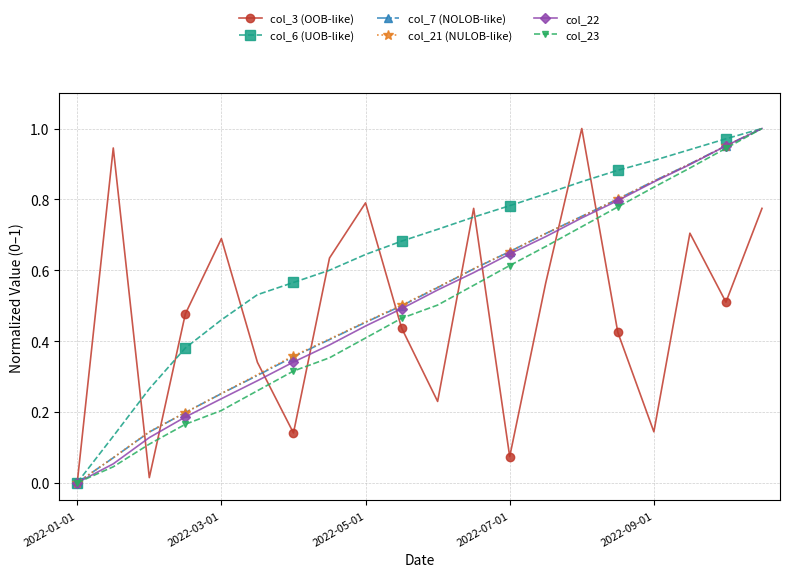

In col_3 (OOB-like), how many points are higher than both neighbors (excluding endpoints)?

6